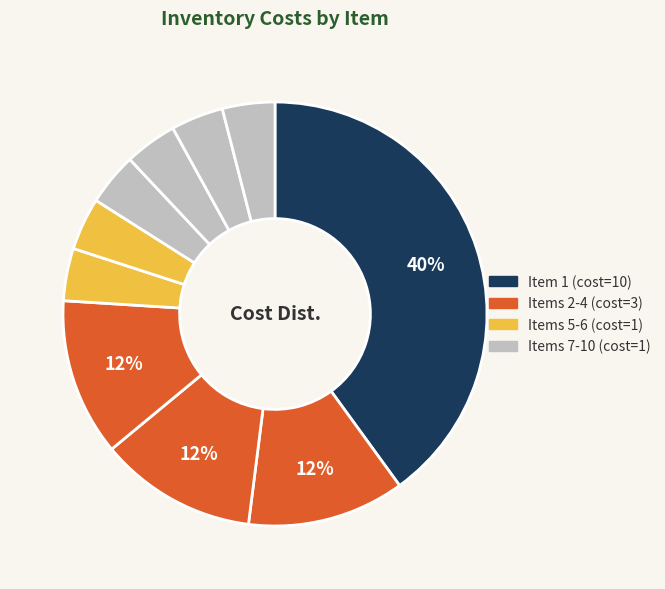

What is the smallest slice in the pie chart?

5